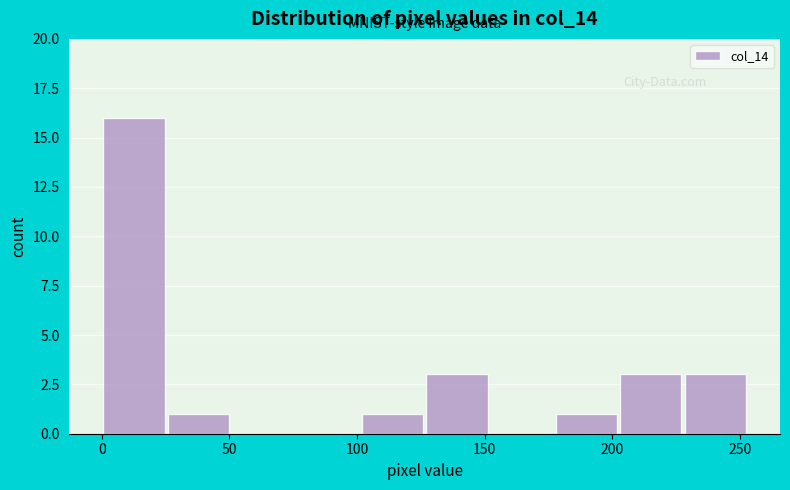

Reading left to right, transcribe this chart: for each bar, give the range it covers on the x-axis and its height. Neither the bar edges nor the heights are printed on the chart, so give them approximately, as read against the axes.

0 to 25: 16
25 to 50: 1
50 to 75: 0
75 to 100: 0
100 to 125: 1
125 to 150: 3
150 to 175: 0
175 to 200: 1
200 to 230: 3
230 to 255: 3